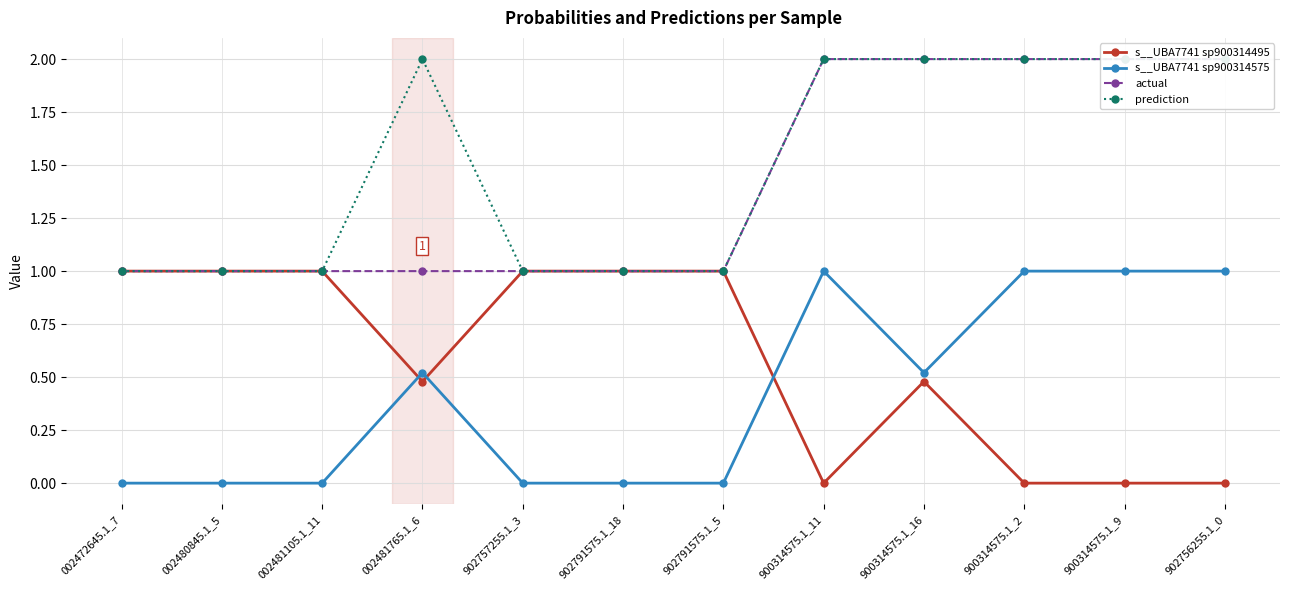

List the series in order of their peak value, highest first.

actual, prediction, s__UBA7741 sp900314575, s__UBA7741 sp900314495